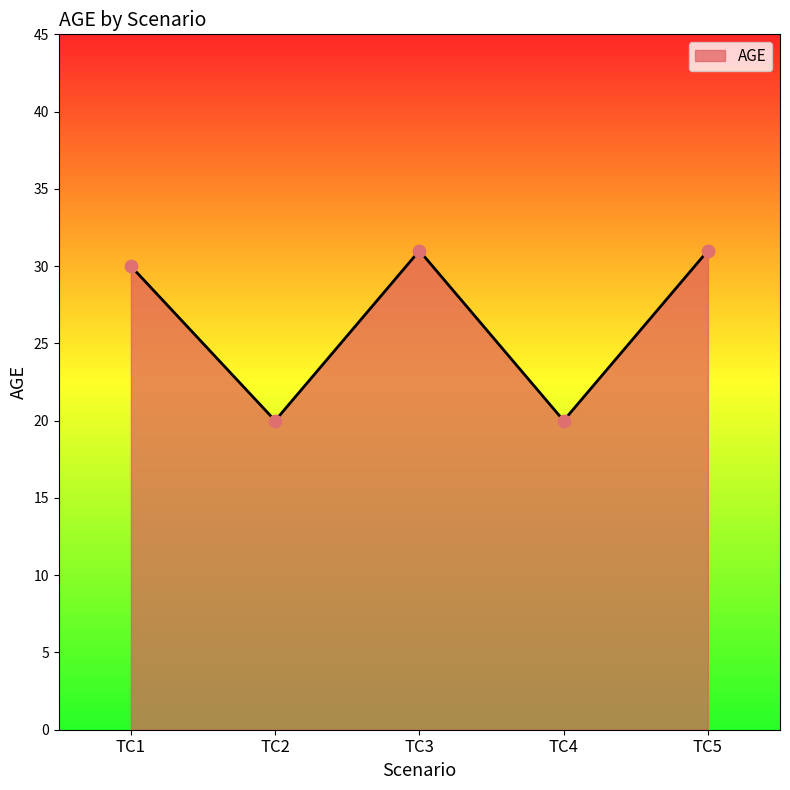

What is the change in value from TC1 to TC5?

+1